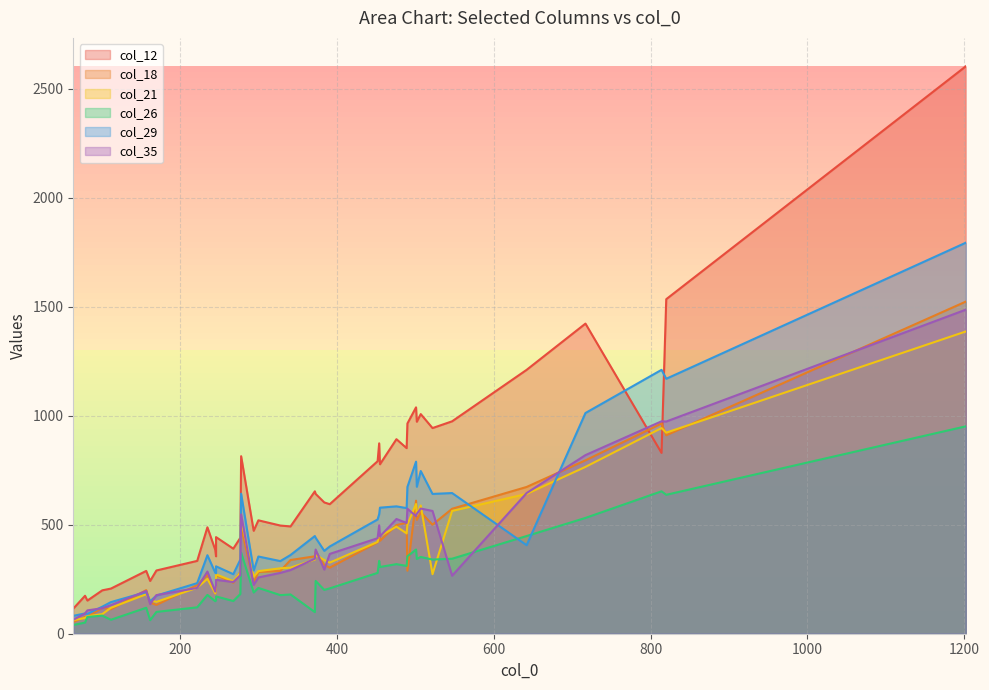

At which category does the chart reach its minimum across all series?

64